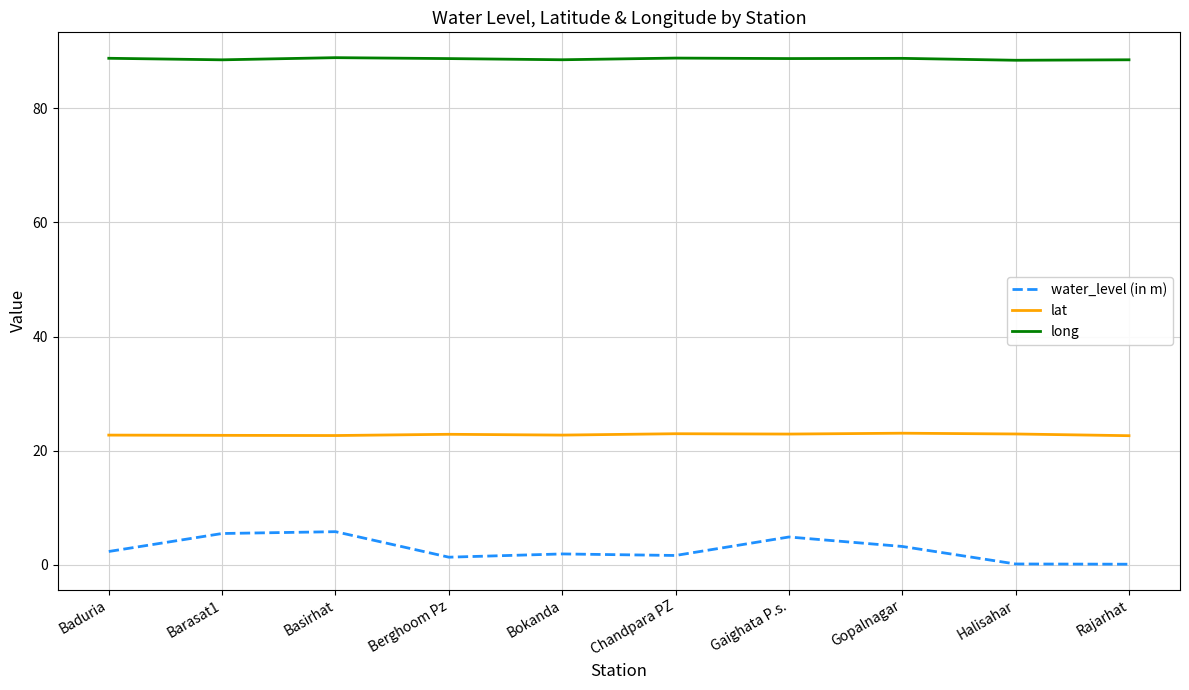

Is it true that long equals 88.8 at Baduria?

True